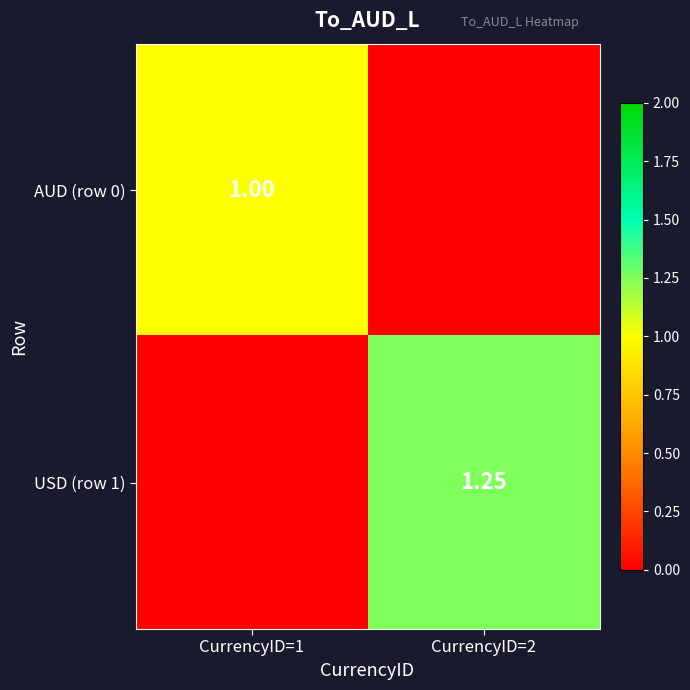

What is the difference between the USD (row 1) values at CurrencyID=2 and CurrencyID=1?

1.2